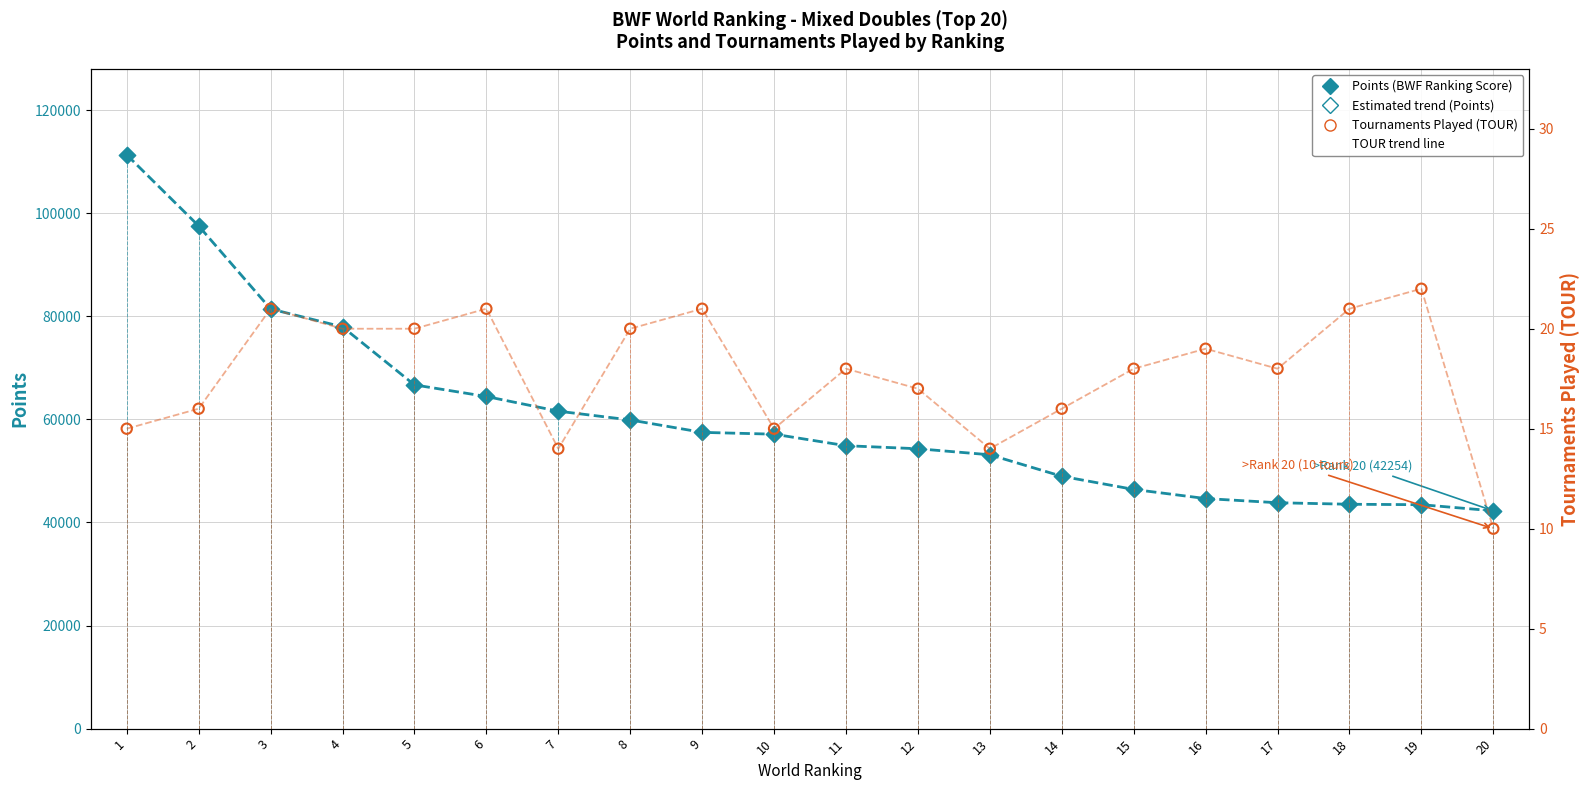

At how many categories does at least one series exceed 69963?

4